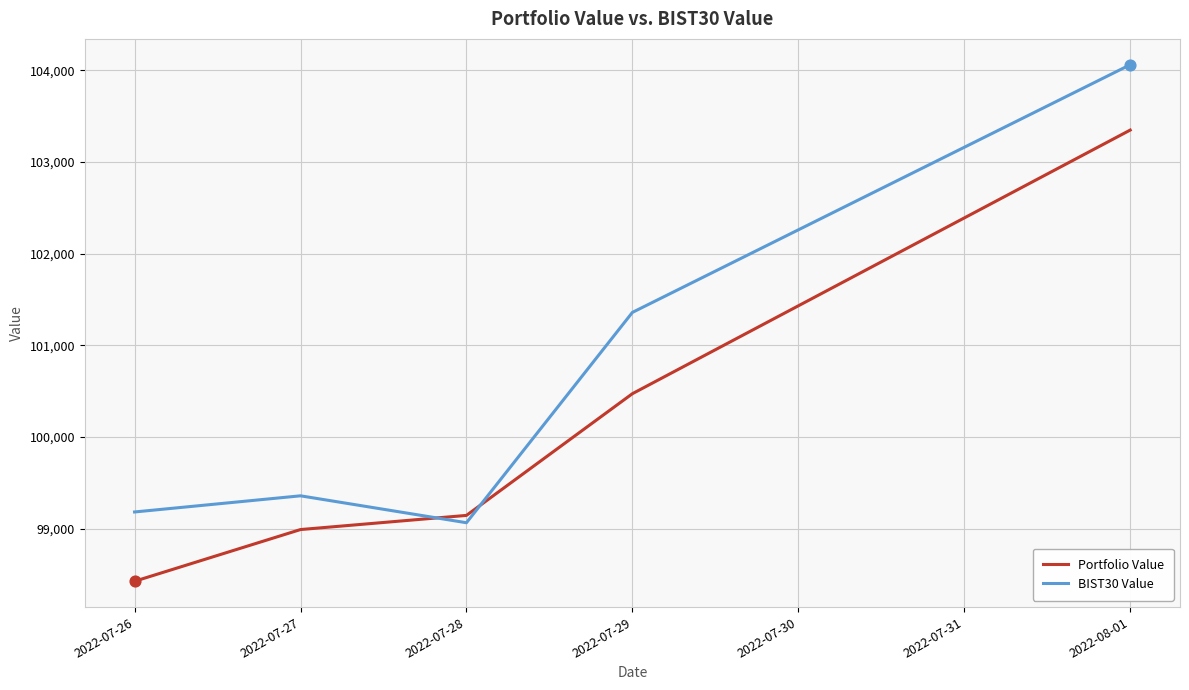

What are all the series names shown in the legend?

Portfolio Value, BIST30 Value